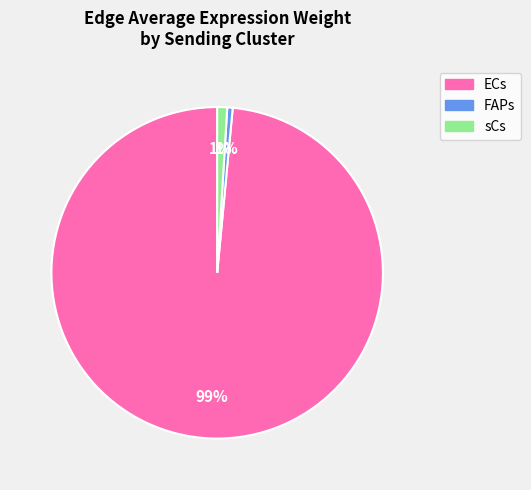

Is there a majority slice in this chart?

Yes